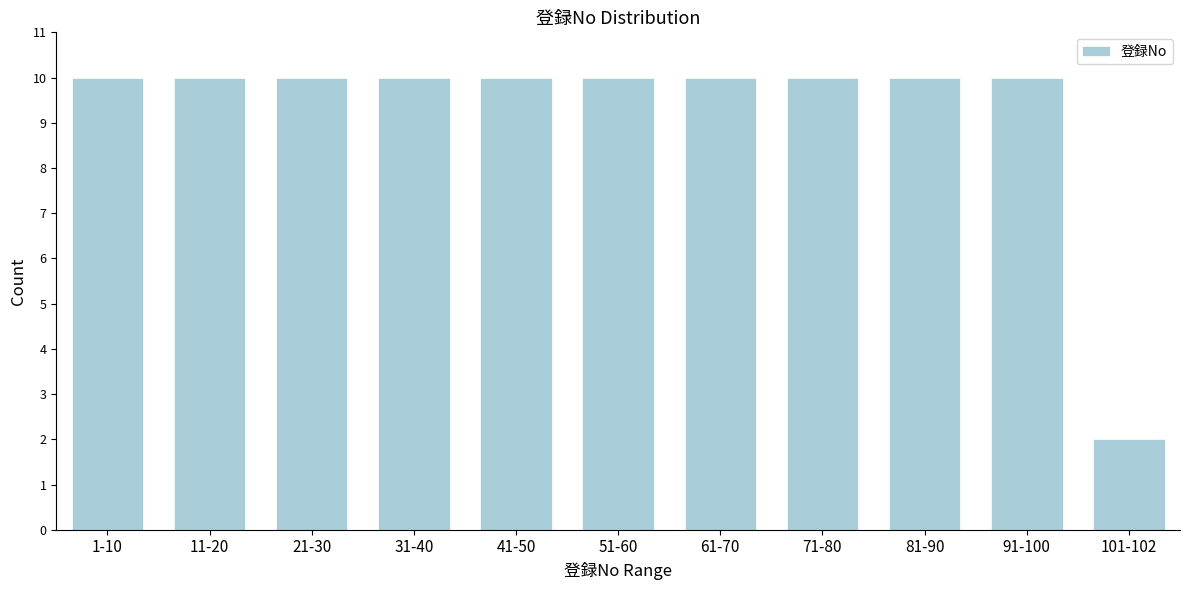

Reading left to right, list all the values displayed in this chart.

10	10	10	10	10	10	10	10	10	10	2